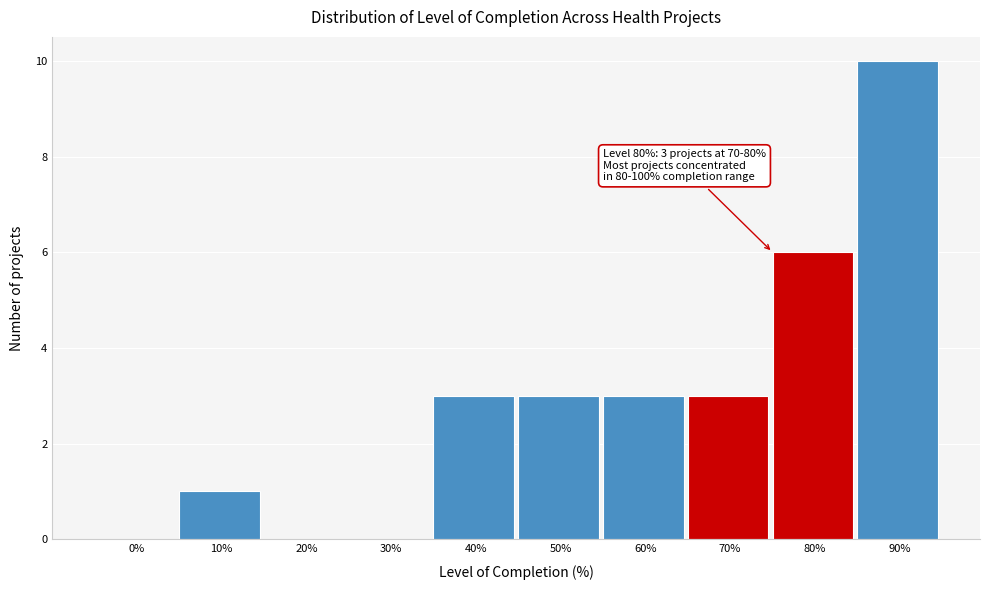

Reading right to left, extract all data points from this chart.

90%=10	80%=6	70%=3	60%=3	50%=3	40%=3	30%=0	20%=0	10%=1	0%=0